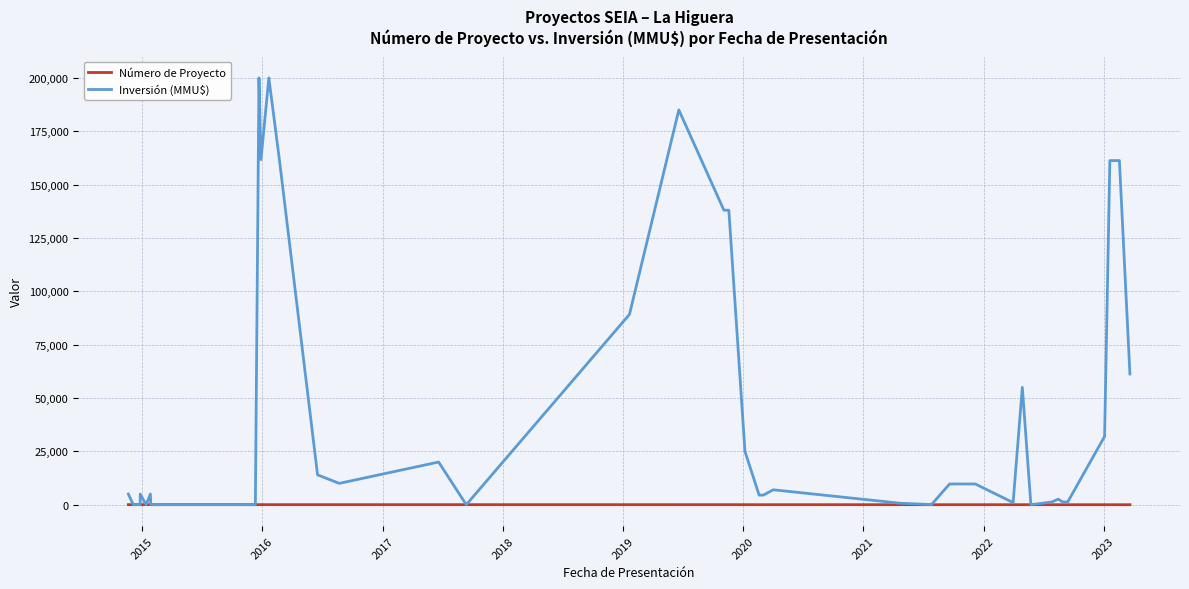

True or false: Número de Proyecto and Inversión (MMU$) intersect in this chart.

True